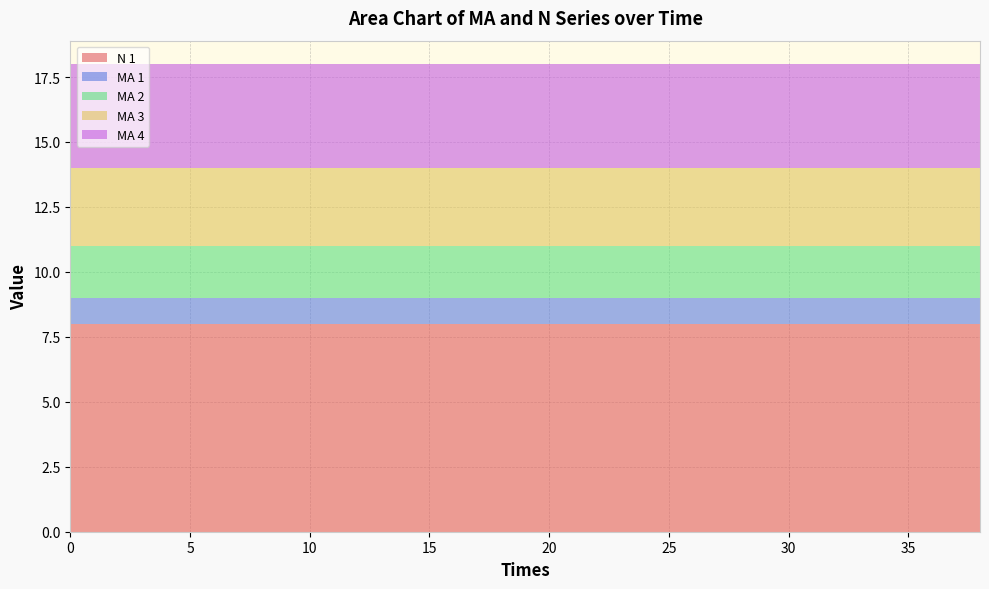

Reading left to right, extract all data points from this chart.

N 1: 8	8	8	8	8	8	8	8	8	8	8	8	8	8	8	8	8	8	8	8
MA 1: 1	1	1	1	1	1	1	1	1	1	1	1	1	1	1	1	1	1	1	1
MA 2: 2	2	2	2	2	2	2	2	2	2	2	2	2	2	2	2	2	2	2	2
MA 3: 3	3	3	3	3	3	3	3	3	3	3	3	3	3	3	3	3	3	3	3
MA 4: 4	4	4	4	4	4	4	4	4	4	4	4	4	4	4	4	4	4	4	4